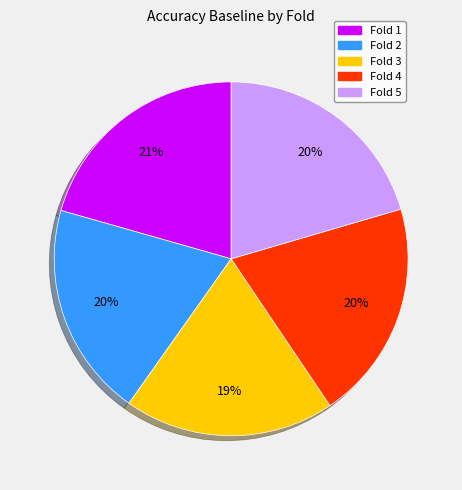

How many segments does this pie chart have?

5